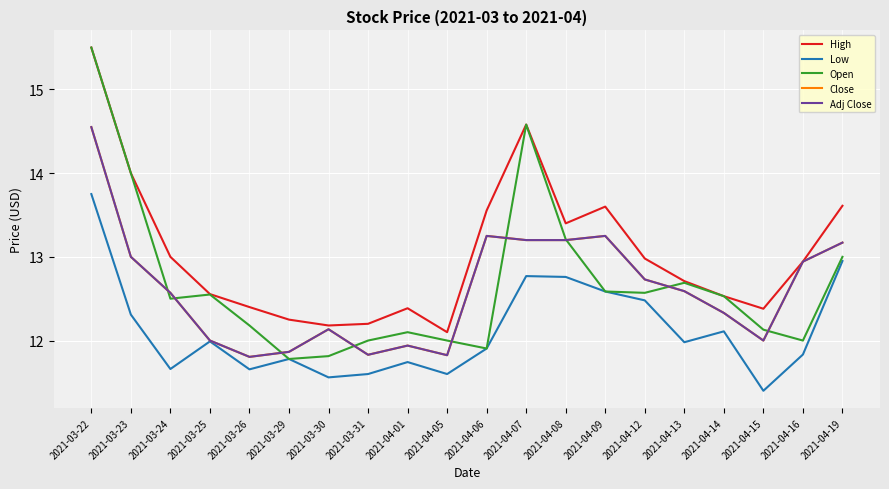

What is the label of the 14th point from the left?

2021-04-09